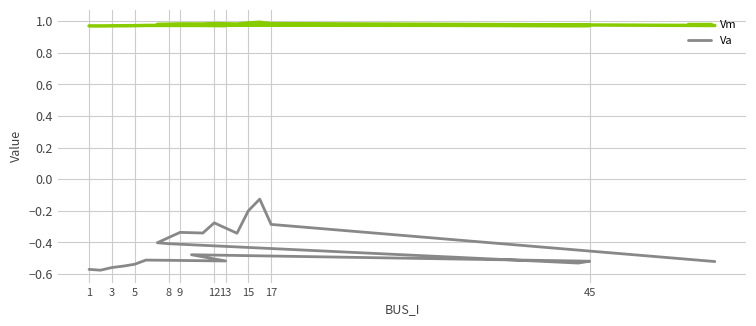

What is the average value of the Vm series?

1.0